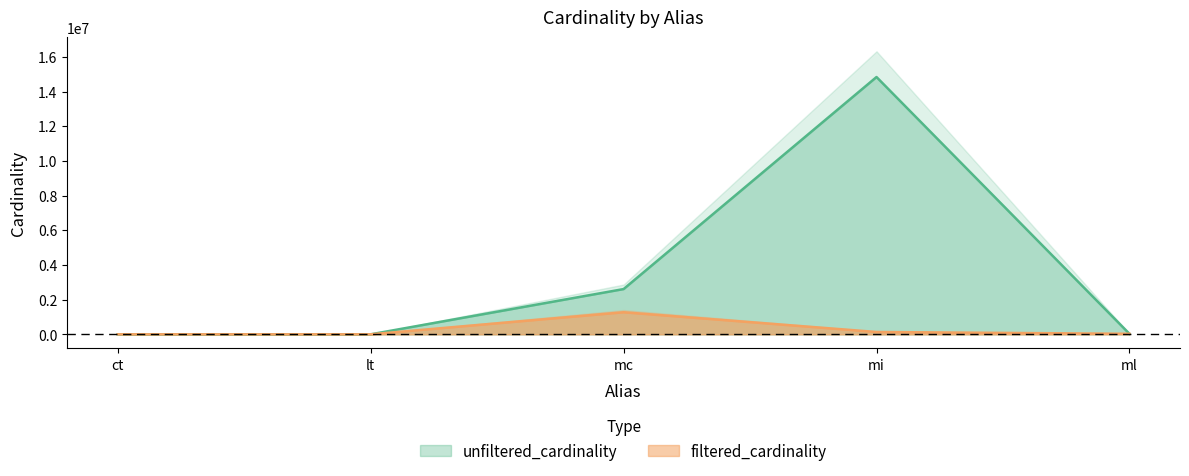

Between ct and ml, which series saw the biggest shift?

filtered_cardinality